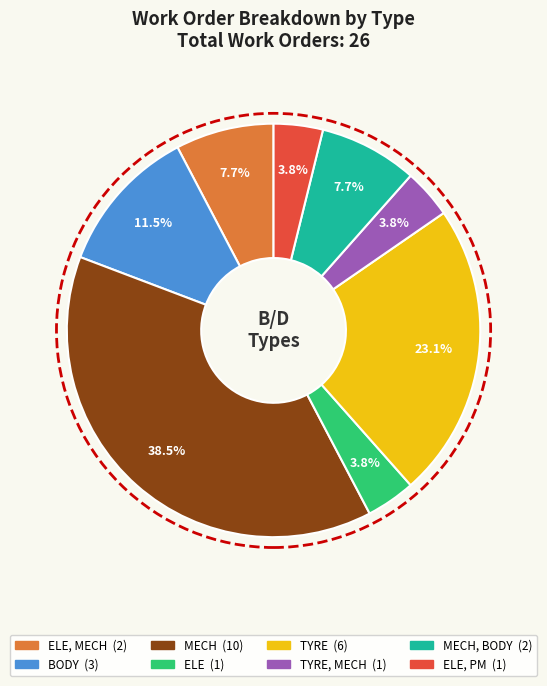

Is there any slice that represents more than half of the pie?

No